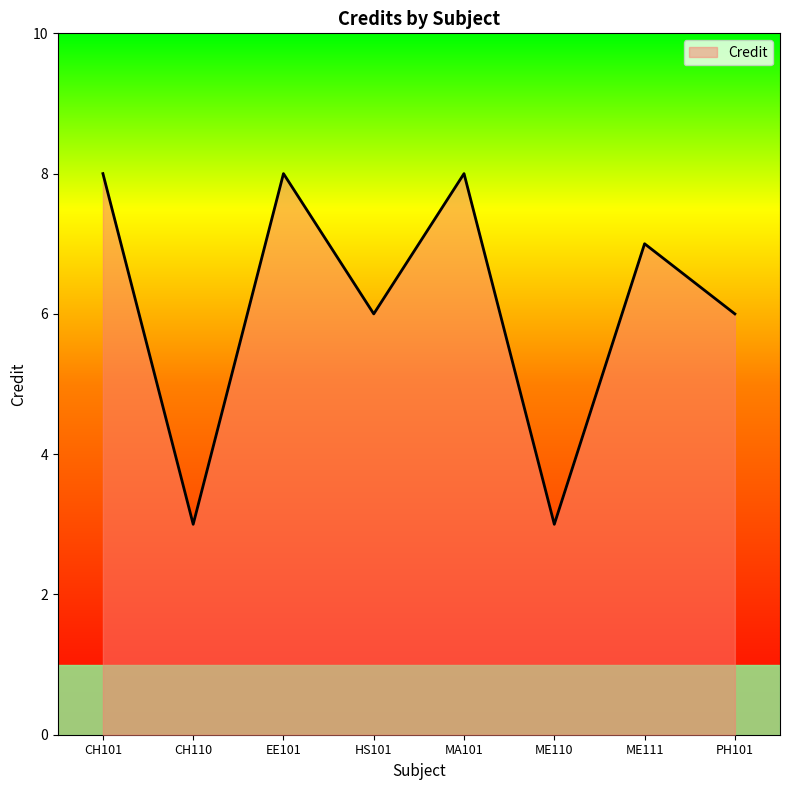

What is the difference between the second highest and second lowest values?

5